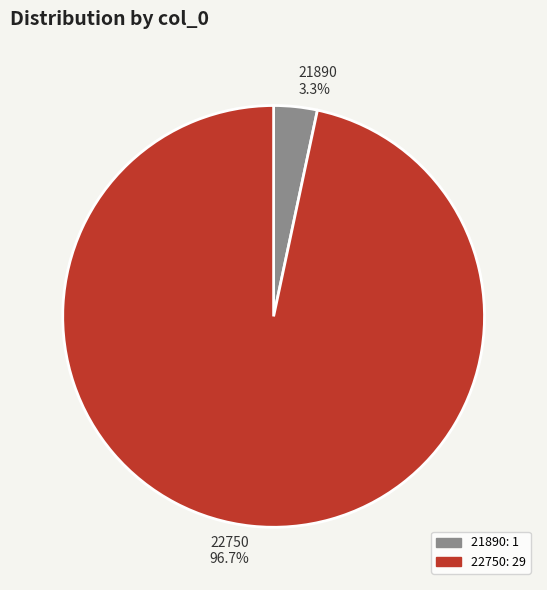

What percentage is the 22750 slice, to the nearest percent?

97%